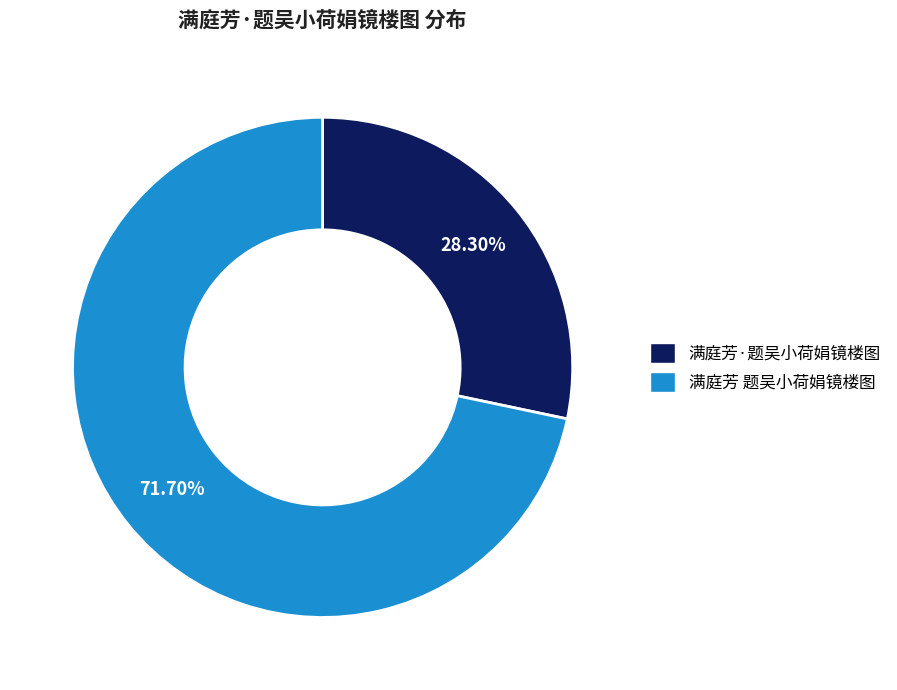

Which category has the biggest portion of the pie?

满庭芳 题吴小荷娟镜楼图